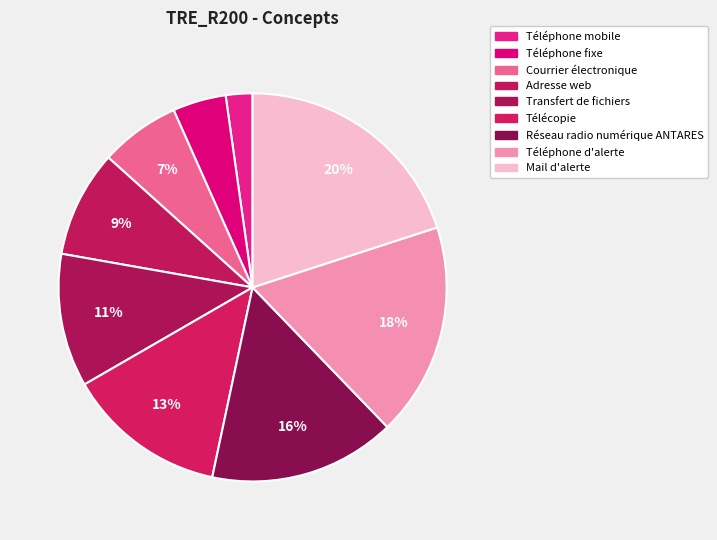

True or false: Téléphone fixe accounts for 4% of the total.

True